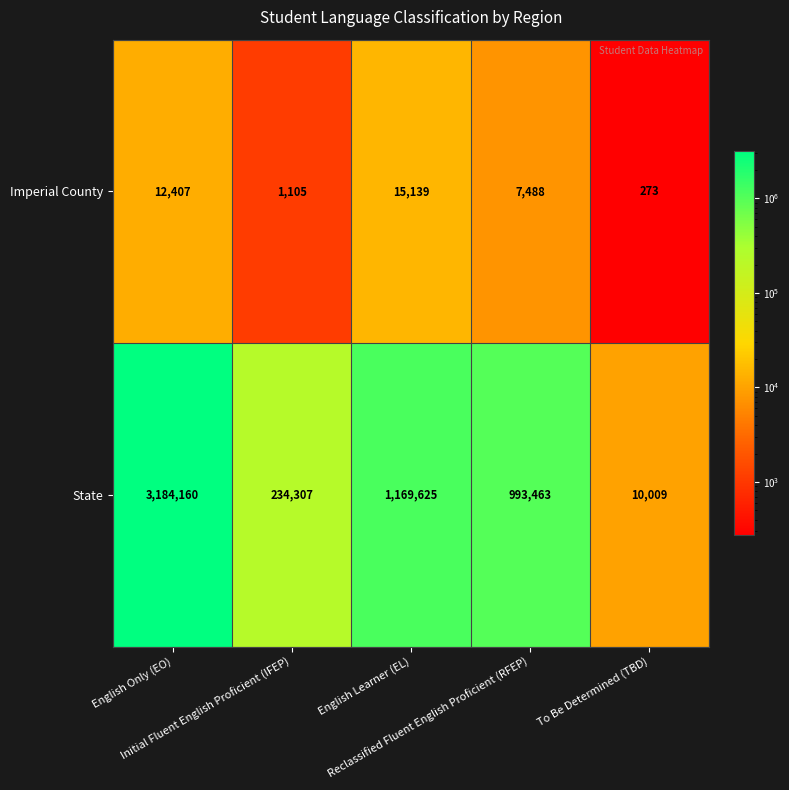

What is the average value of the Imperial County series?

7282